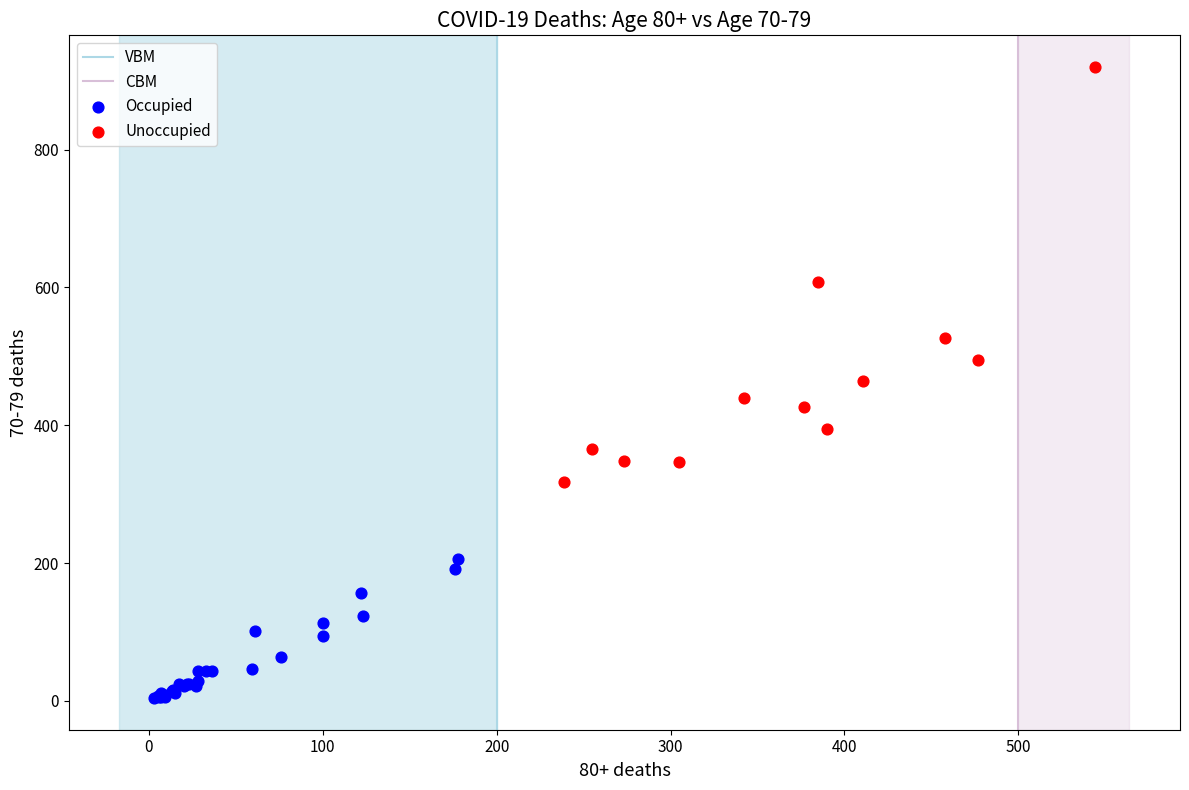

Which series contains the lowest Y value?

Occupied